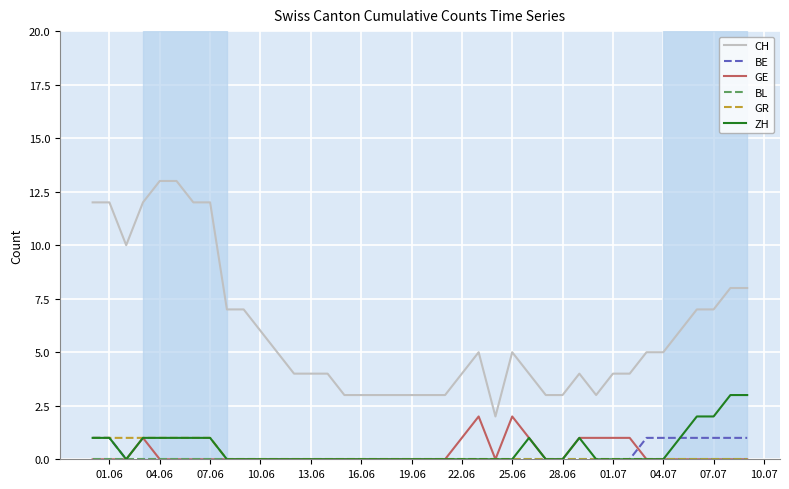

Which series has the widest spread of values?

CH